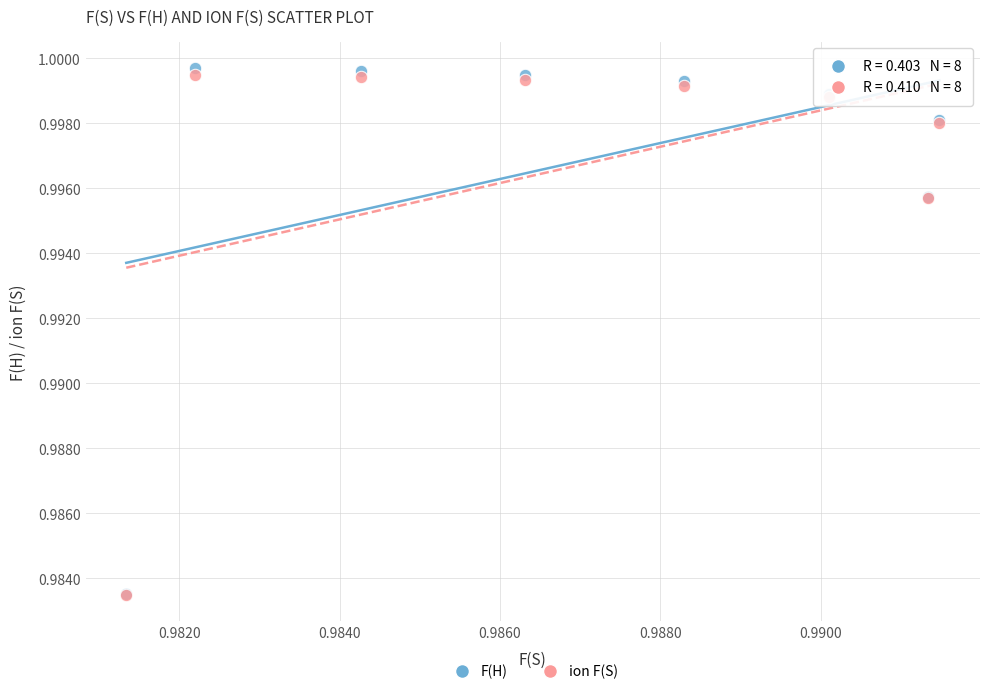

What are all the series names shown in the legend?

F(H), ion F(S)